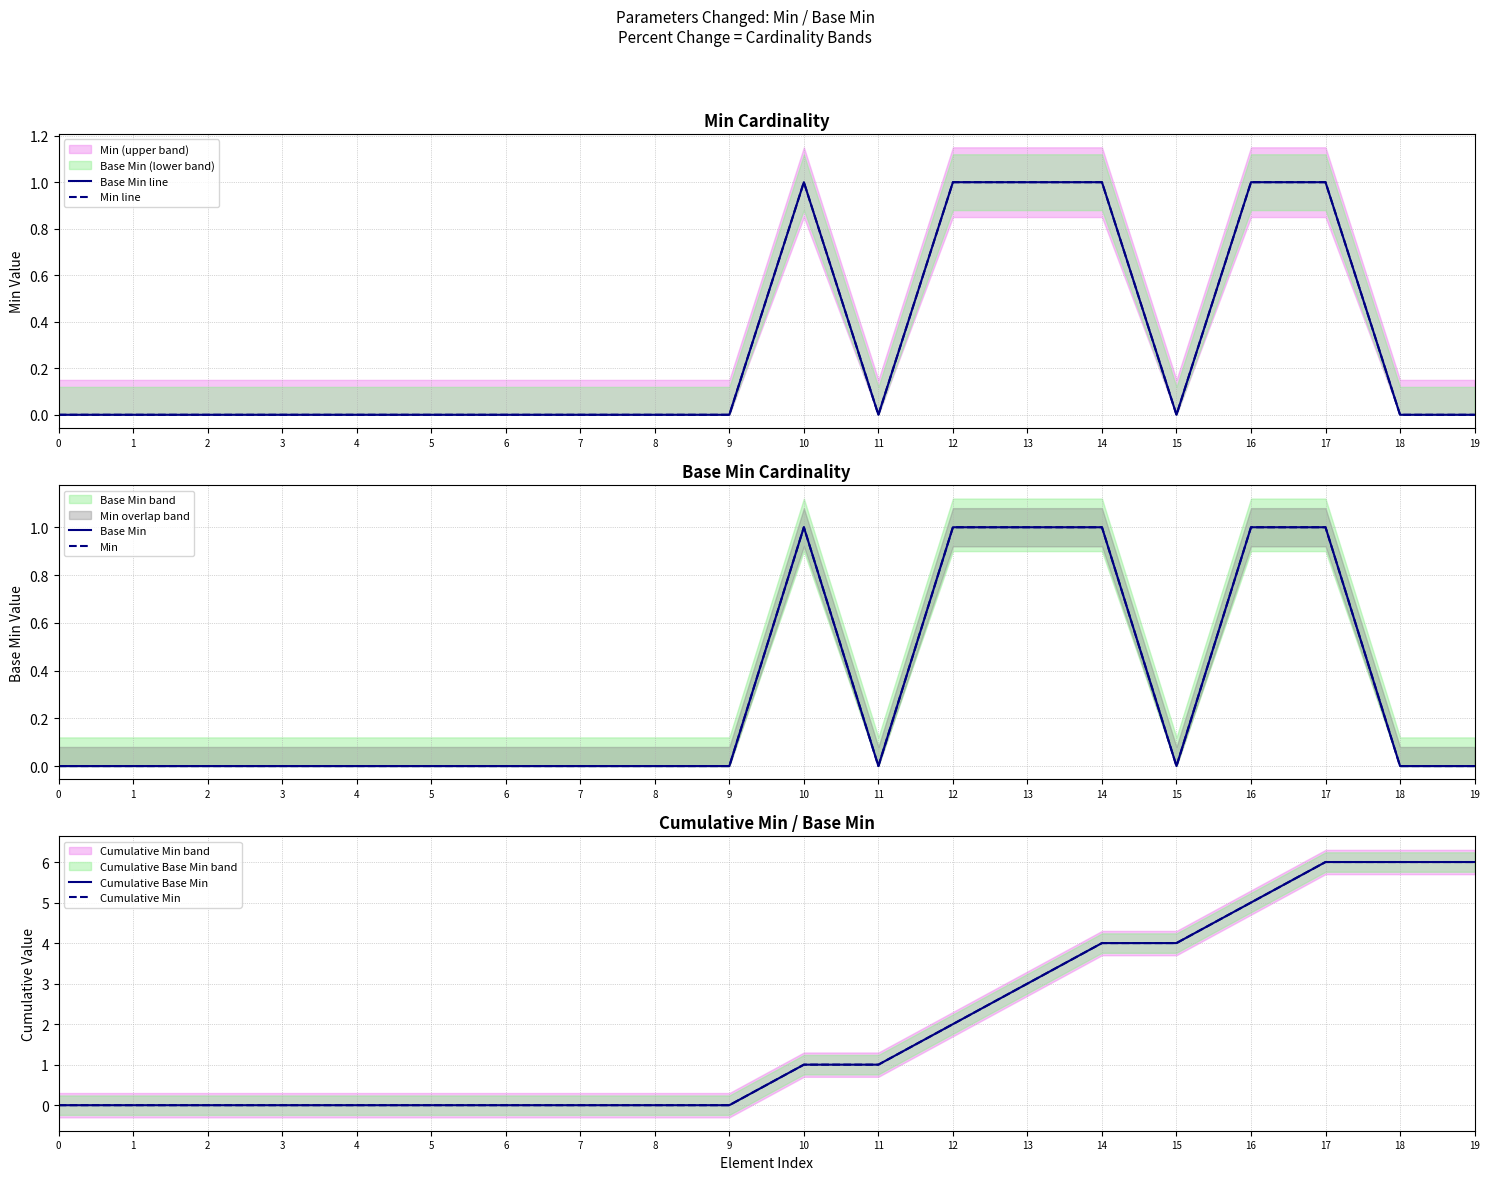

How many series are shown in this chart?

6